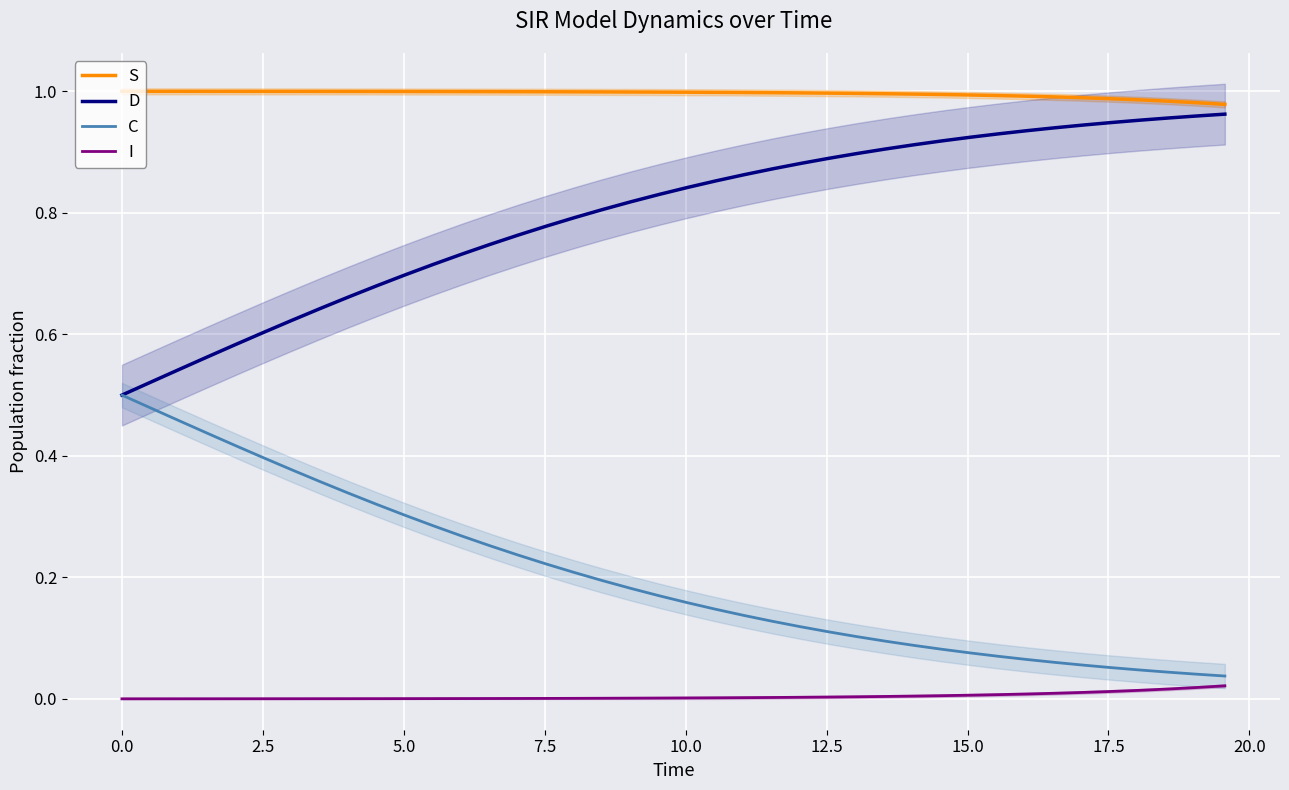

True or false: S and I cross at least once.

False